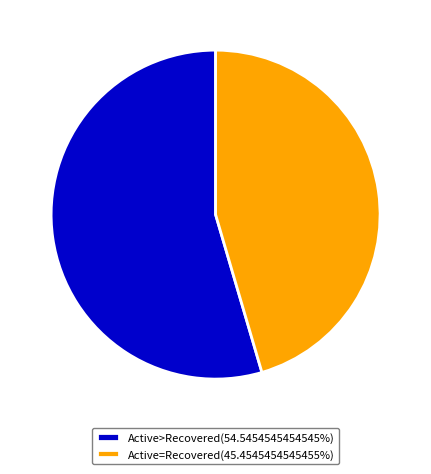

Does any single category account for the majority?

Yes